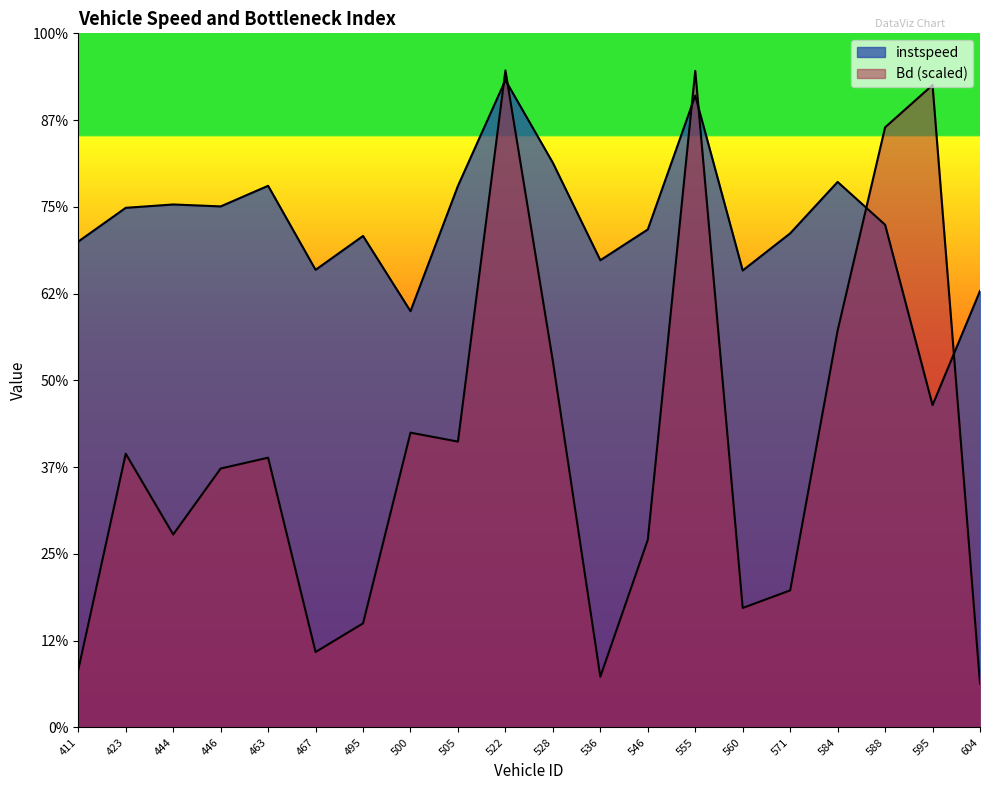

True or false: instspeed has more than 0 points higher than both neighbors.

True